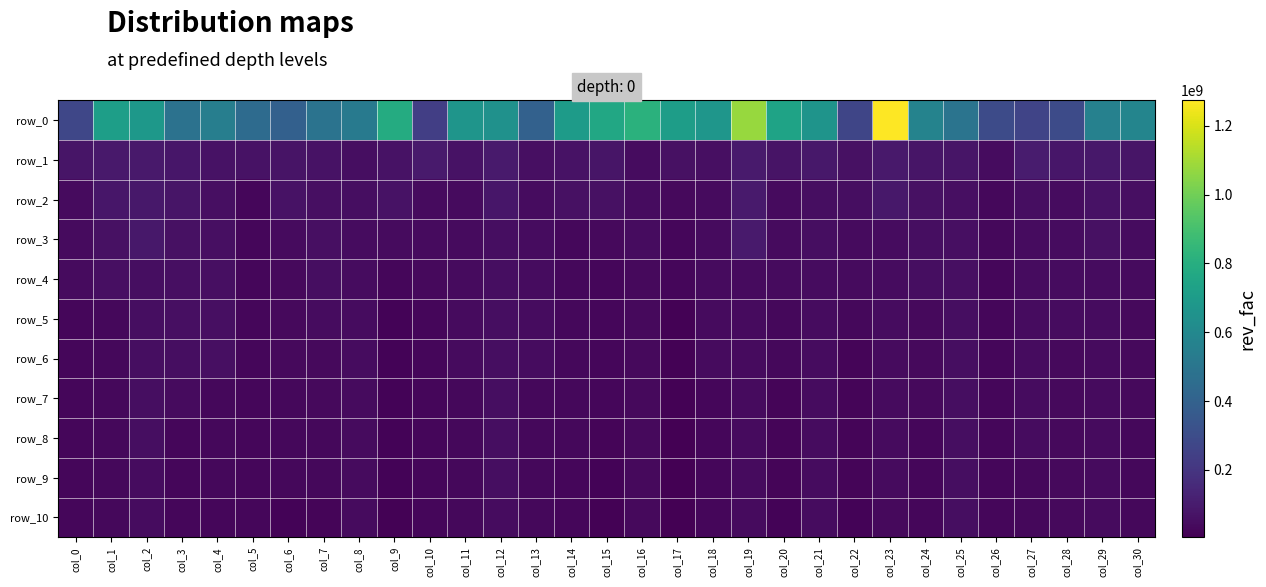

What is the average value of the row_3 series?

48563260.4